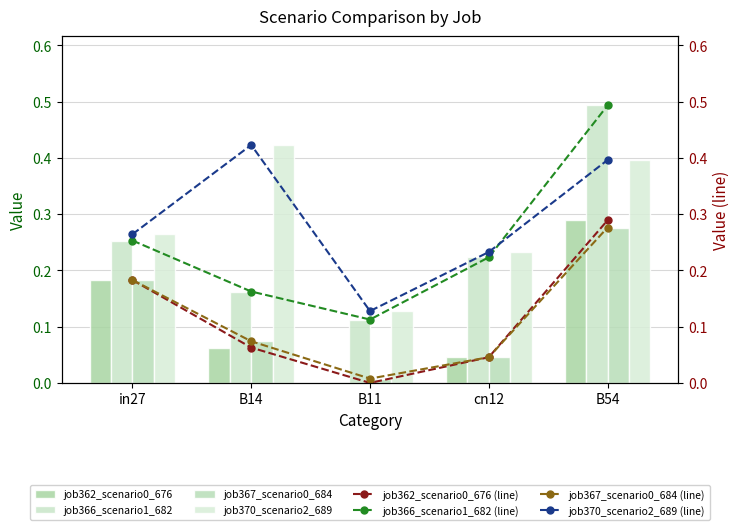

How many job366_scenario1_682 values are between 0 and 1?

5